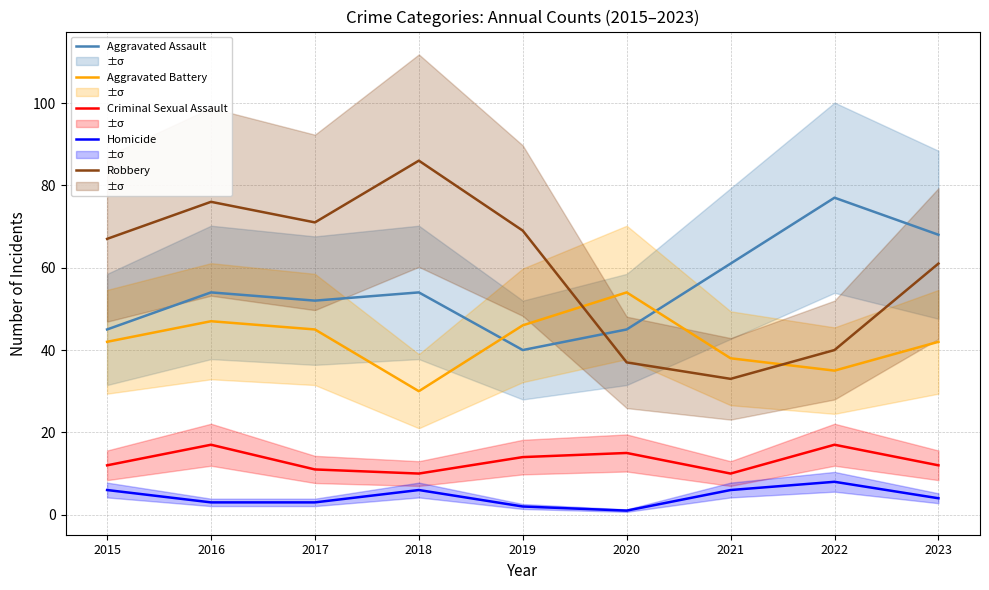

How many categories are shown in the chart?

9